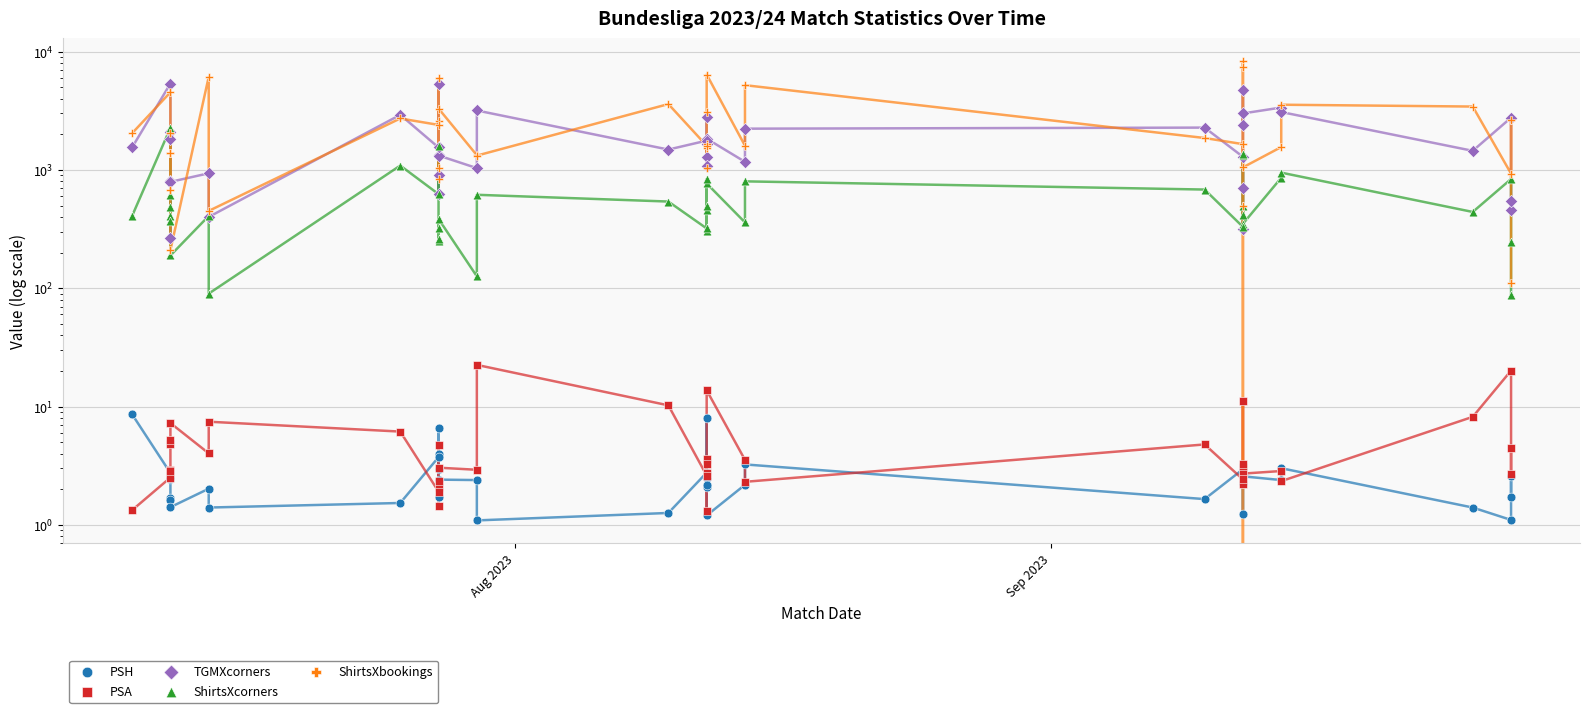

Which series has the widest spread of Y values?

ShirtsXbookings